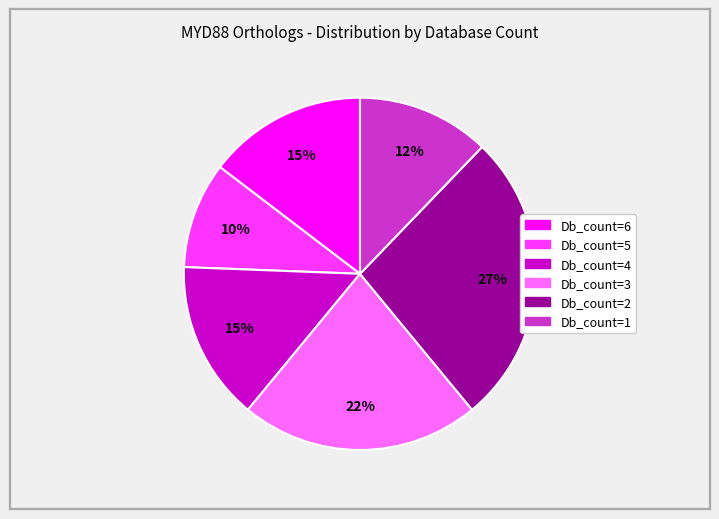

Is there any slice that represents more than half of the pie?

No